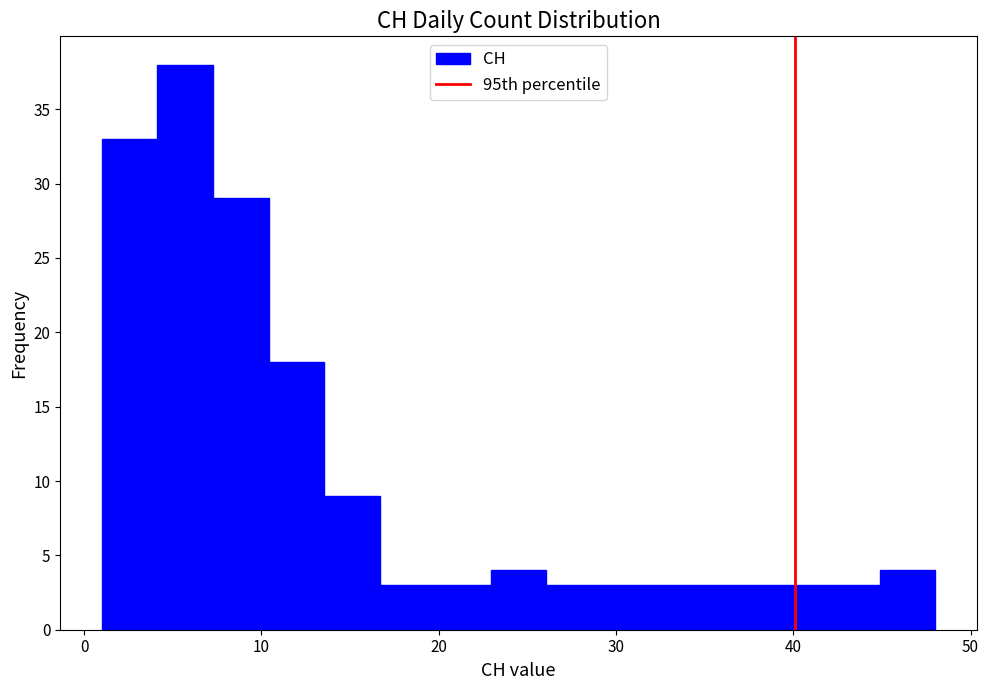

Around what value on the x-axis is the tallest bar? Give the approximate position of its centre, as read against the axis.

6